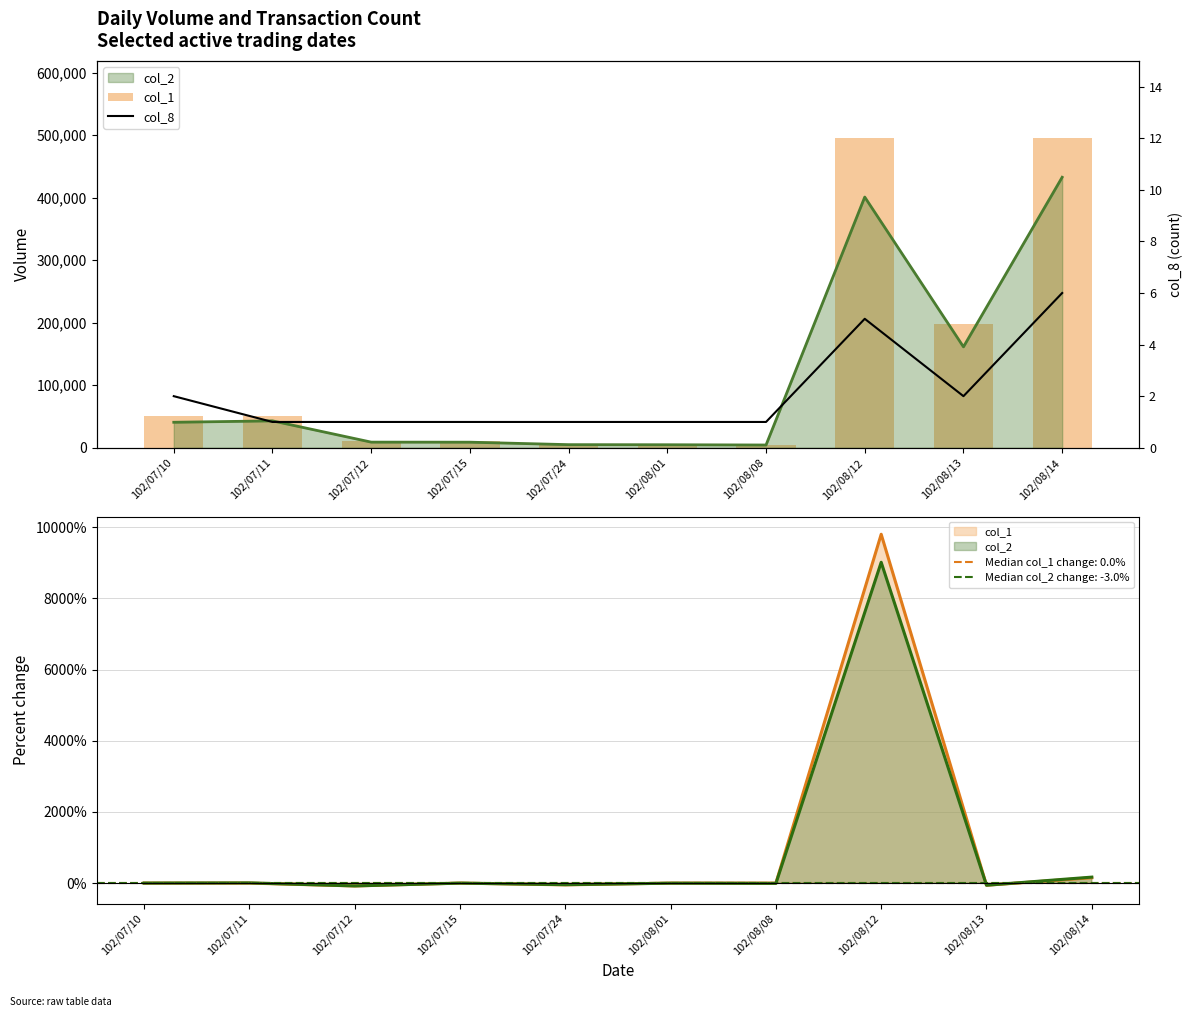

How many data points does each series have?

10